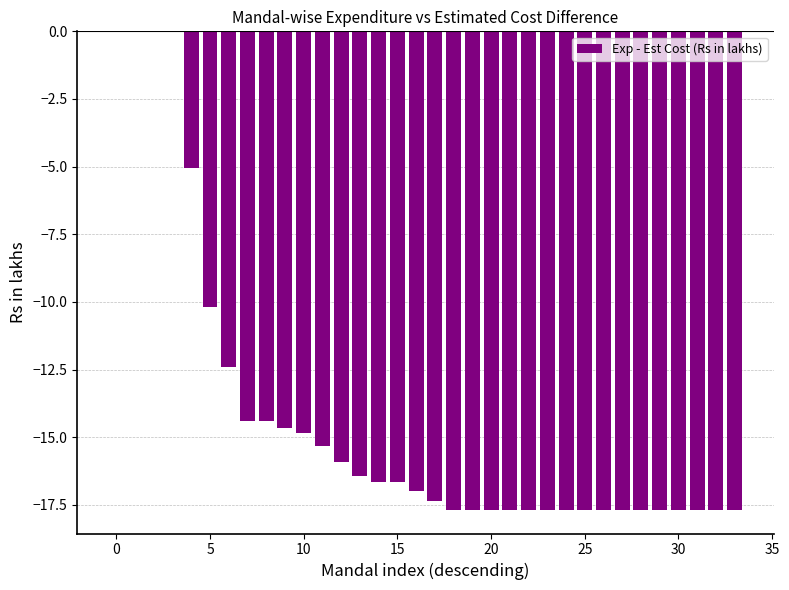

What is the sum of all values?

-483.9